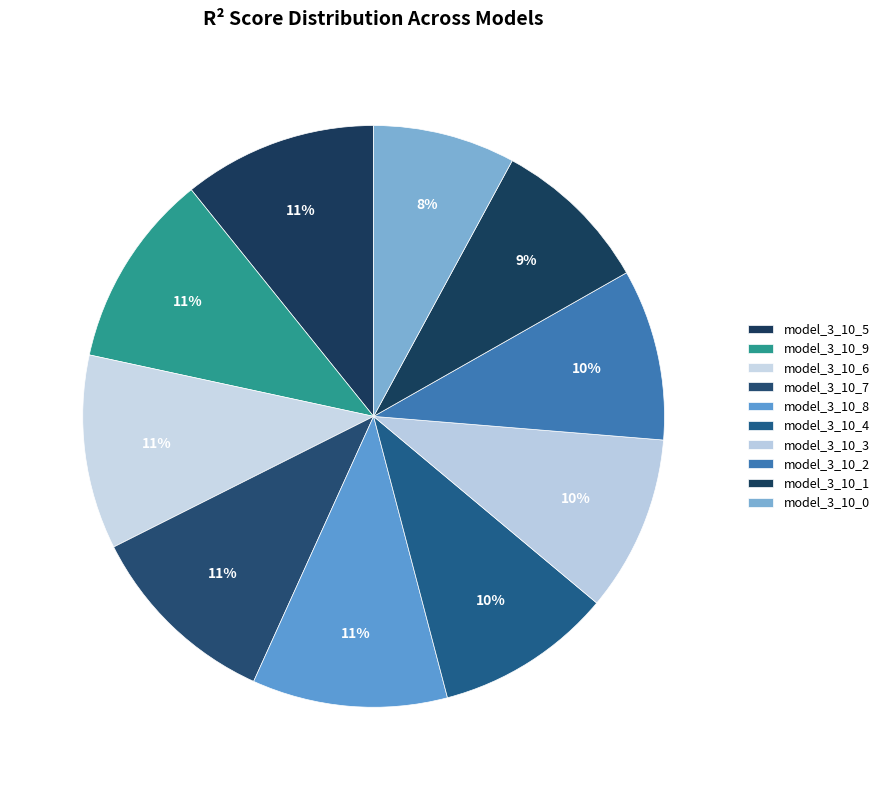

Rank the categories by value from lowest to highest.

model_3_10_0, model_3_10_1, model_3_10_2, model_3_10_3, model_3_10_4, model_3_10_5, model_3_10_6, model_3_10_7, model_3_10_9, model_3_10_8